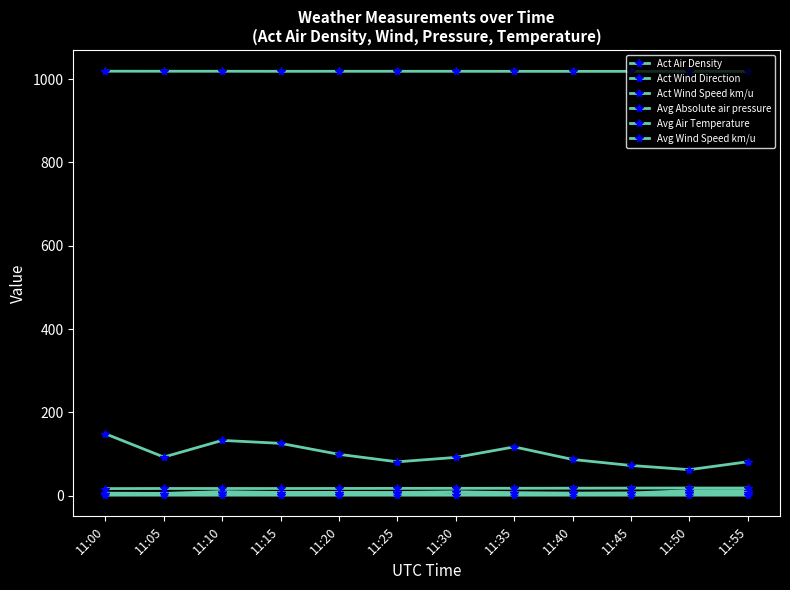

How many values in the Act Wind Direction series exceed 92?

6